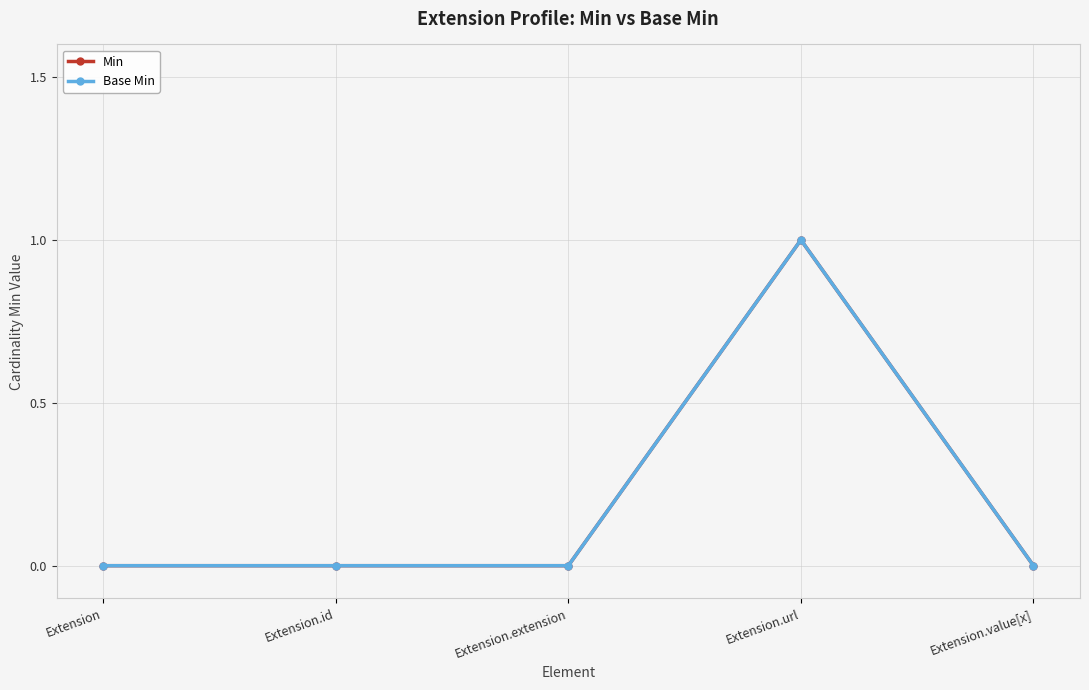

How many lines are shown in the chart?

2